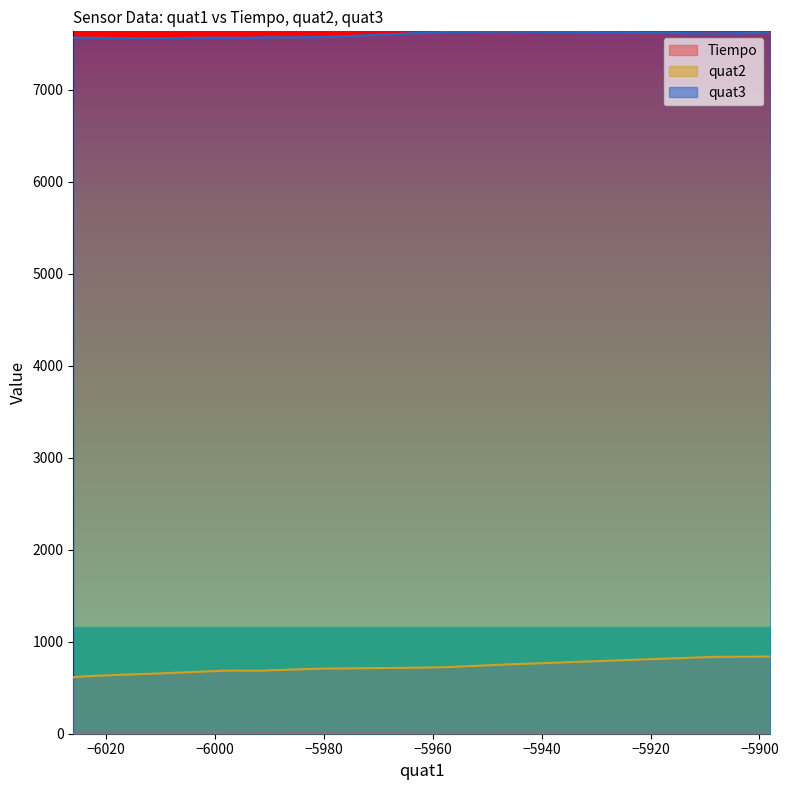

At 24, list the series in order from largest to smallest.

quat3, quat2, Tiempo